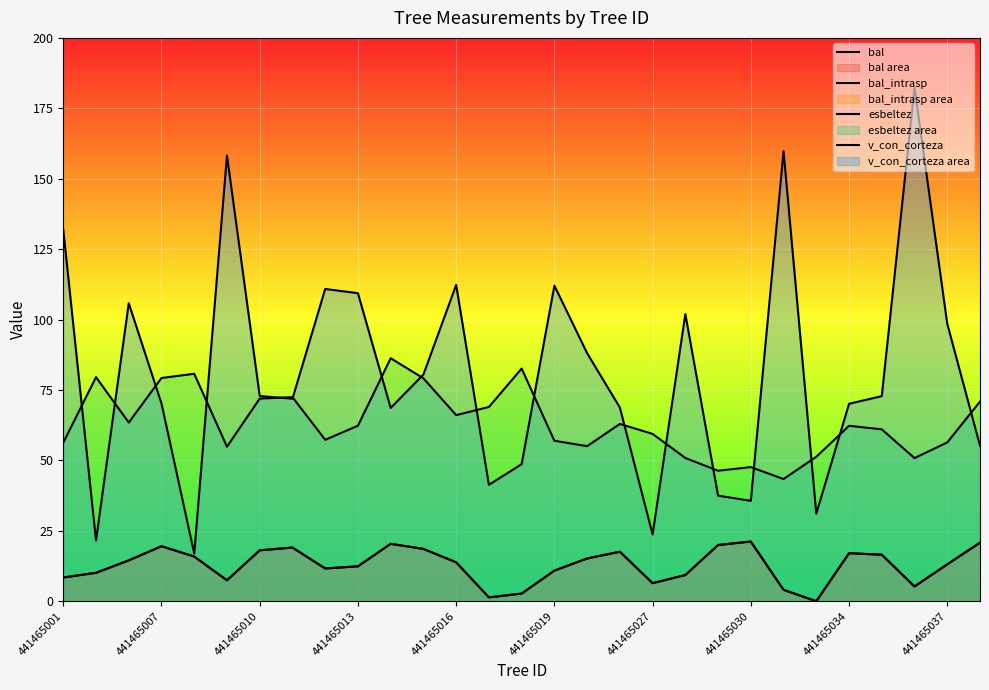

After their last crossing, which series has the higher values: esbeltez or v_con_corteza?

esbeltez